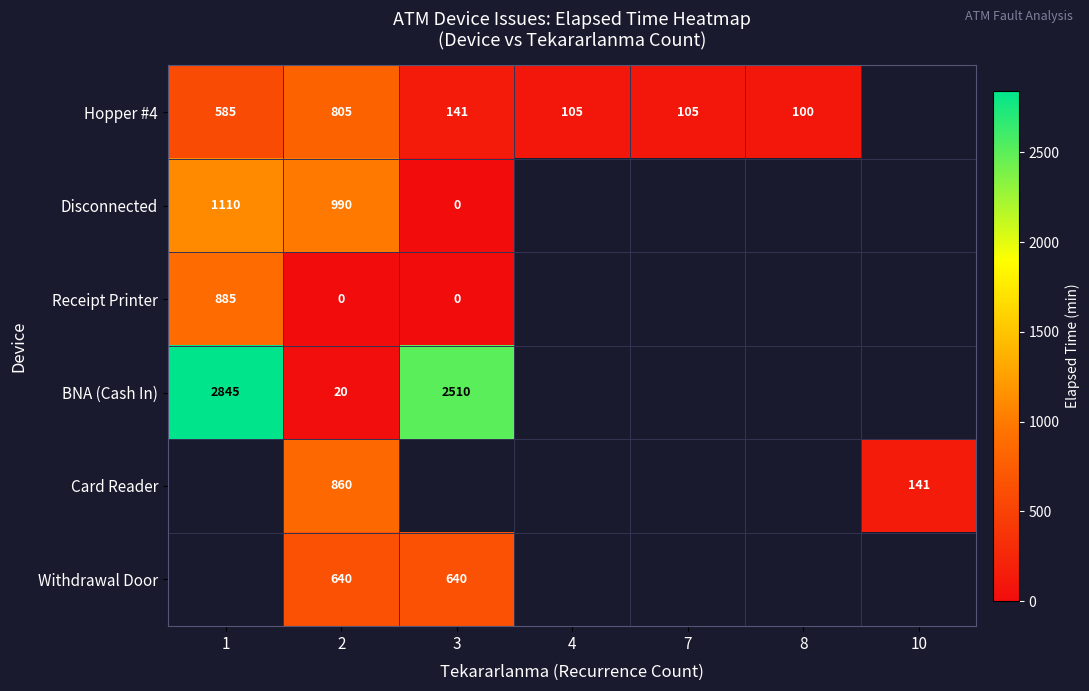

What is the difference between the Disconnected values at 2 and 3?

990